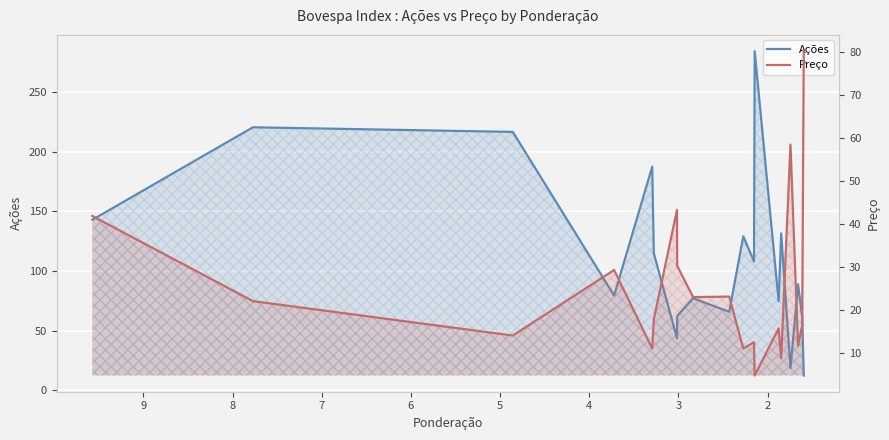

At how many categories does at least one series exceed 48?

18